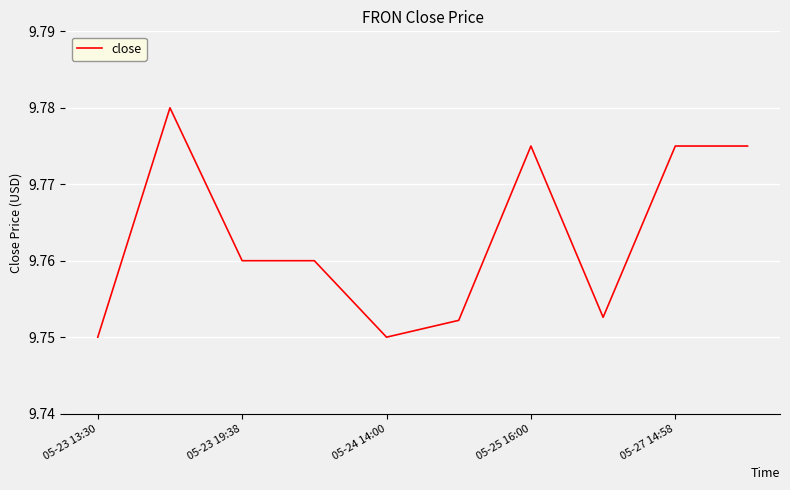

Count the number of categories in the chart.

10